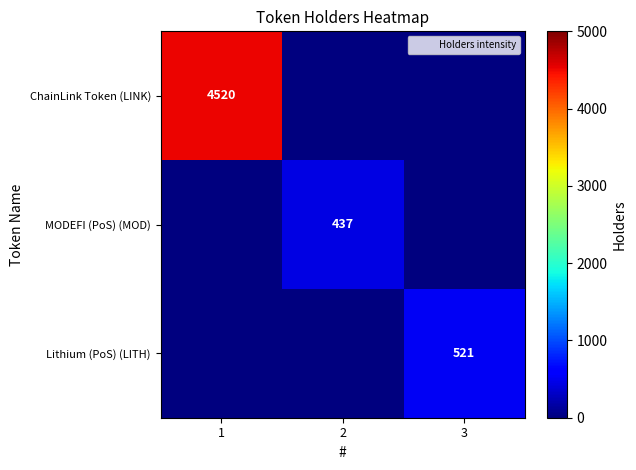

At which category is the sum across all series the highest?

1